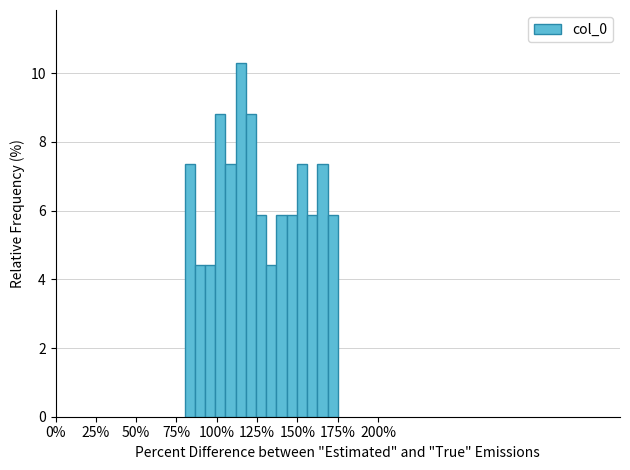

Around what value on the x-axis is the tallest bar? Give the approximate position of its centre, as read against the axis.

115